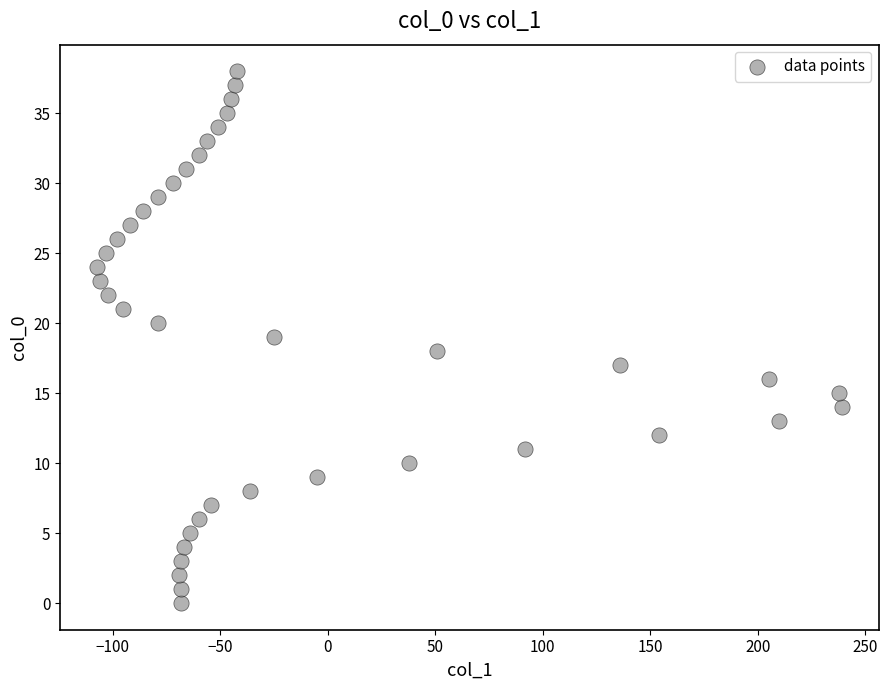

What is the range of X values (max minus min)?

346